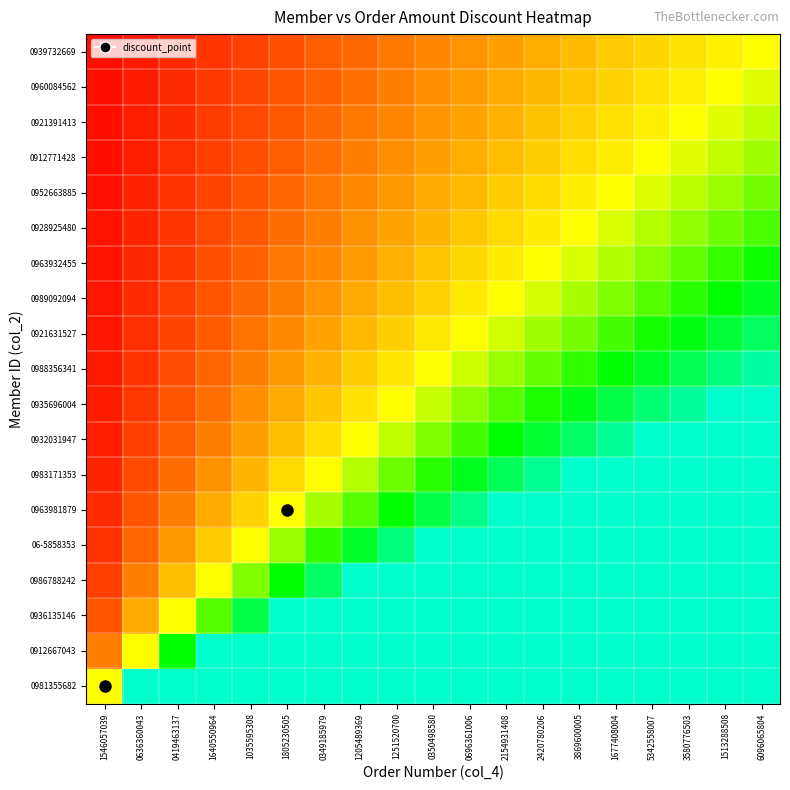

Which label corresponds to the smallest value in the chart?

1546057039